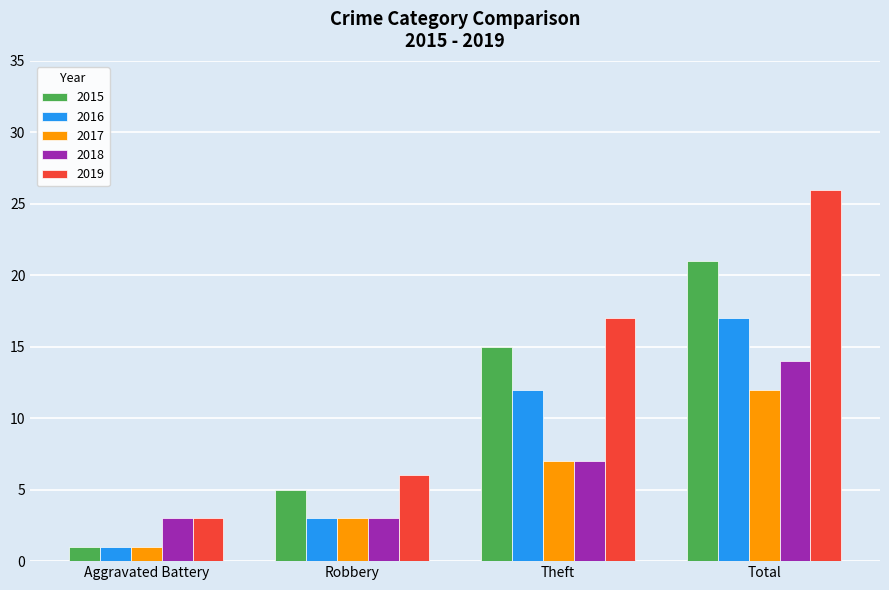

True or false: 2017 has a value of 19 at Total.

False